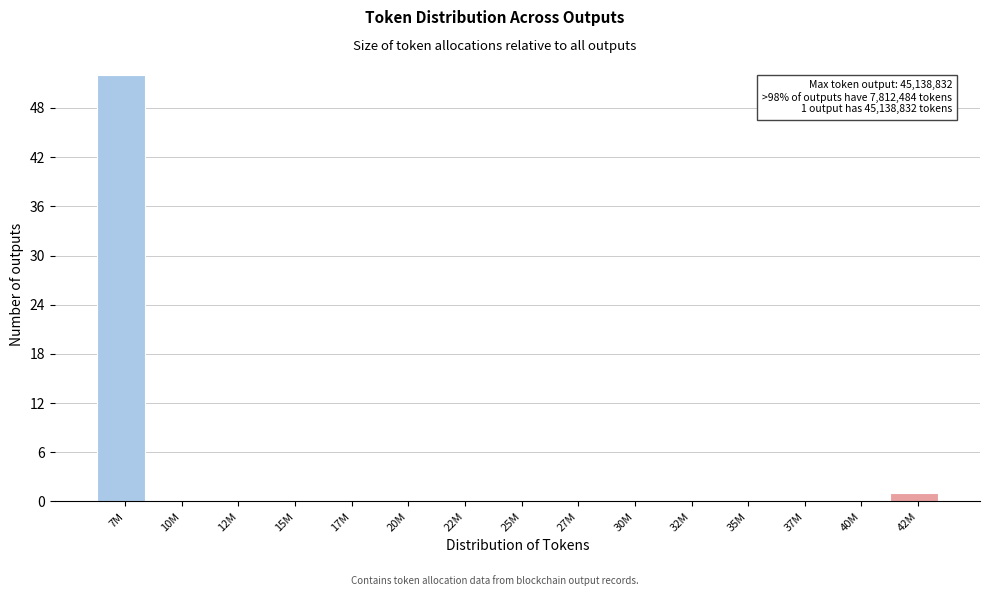

Reading left to right, transcribe all the data shown in this chart.

7M=52	10M=0	12M=0	15M=0	17M=0	20M=0	22M=0	25M=0	27M=0	30M=0	32M=0	35M=0	37M=0	40M=0	42M=1